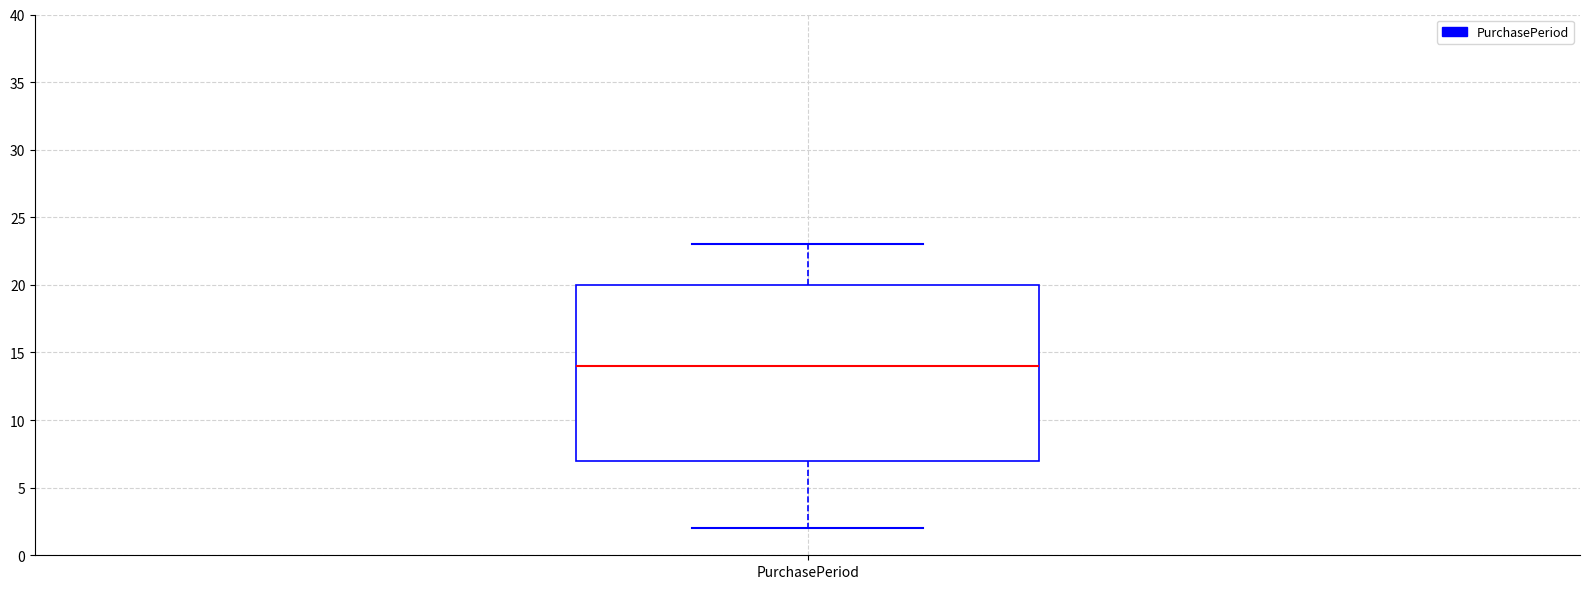

Where is the upper edge of the box for PurchasePeriod on the y-axis? The values are not printed on the chart, so give them approximately, as read against the axis.

20